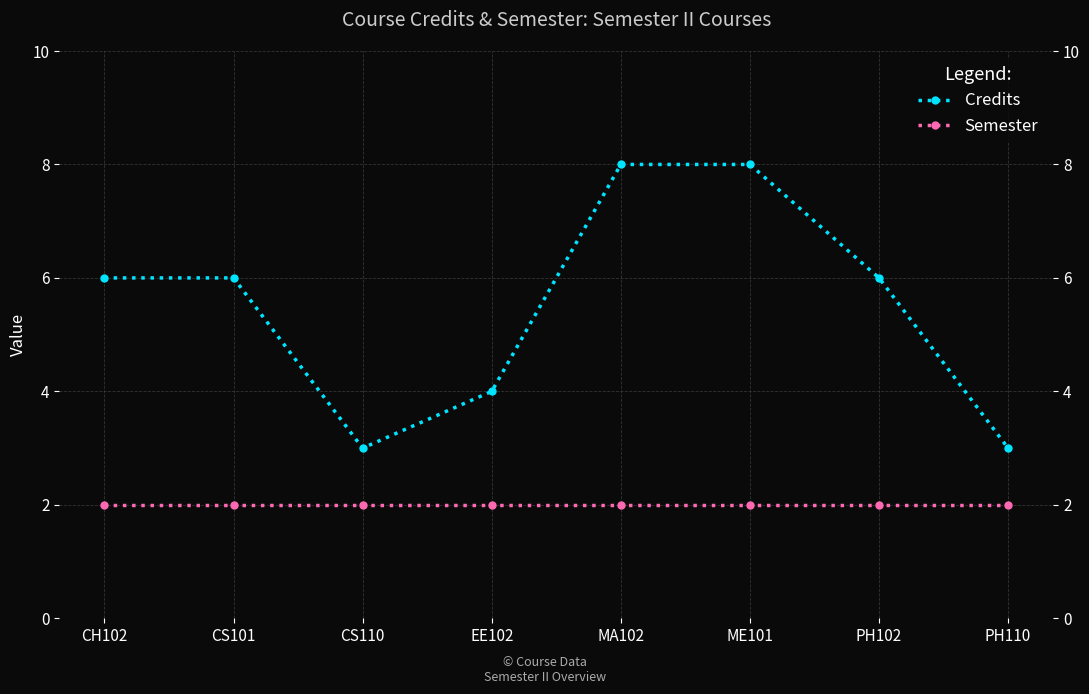

What is the greatest value displayed?

8